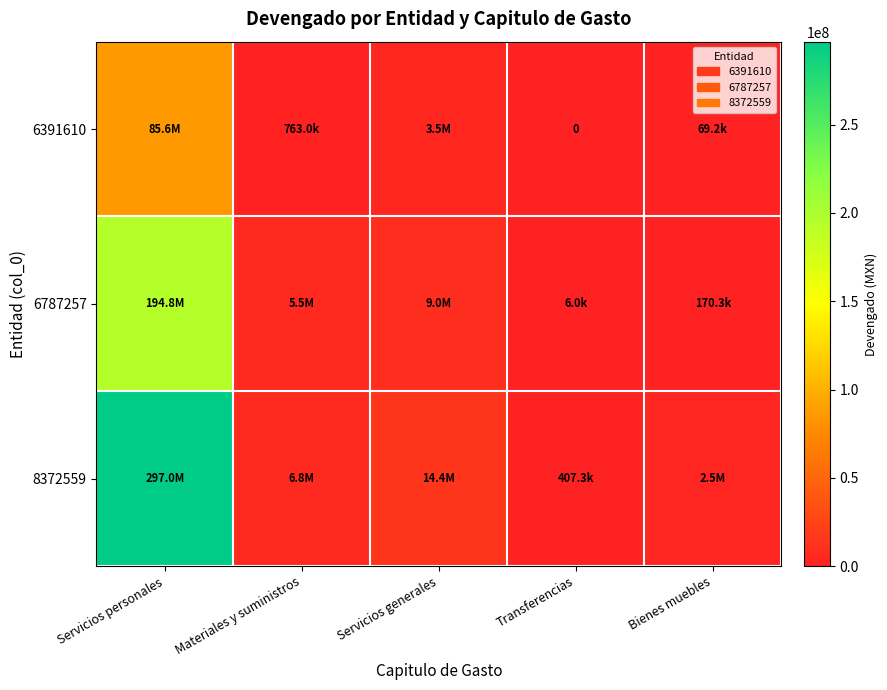

Which has a higher value, Materiales y suministros or Servicios personales?

Servicios personales